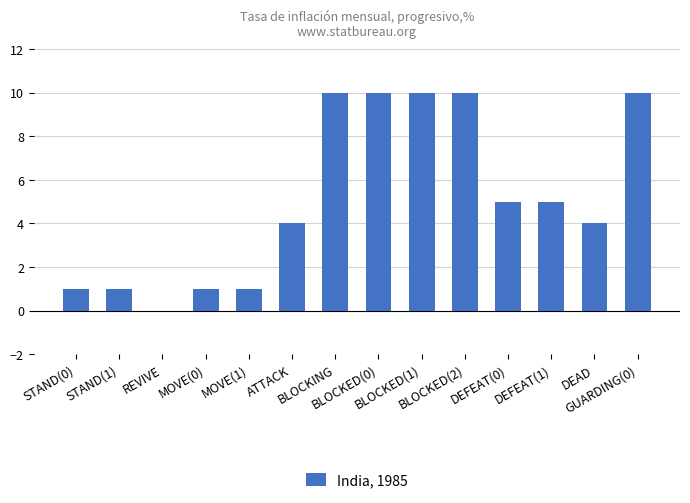

What is the greatest value displayed?

10